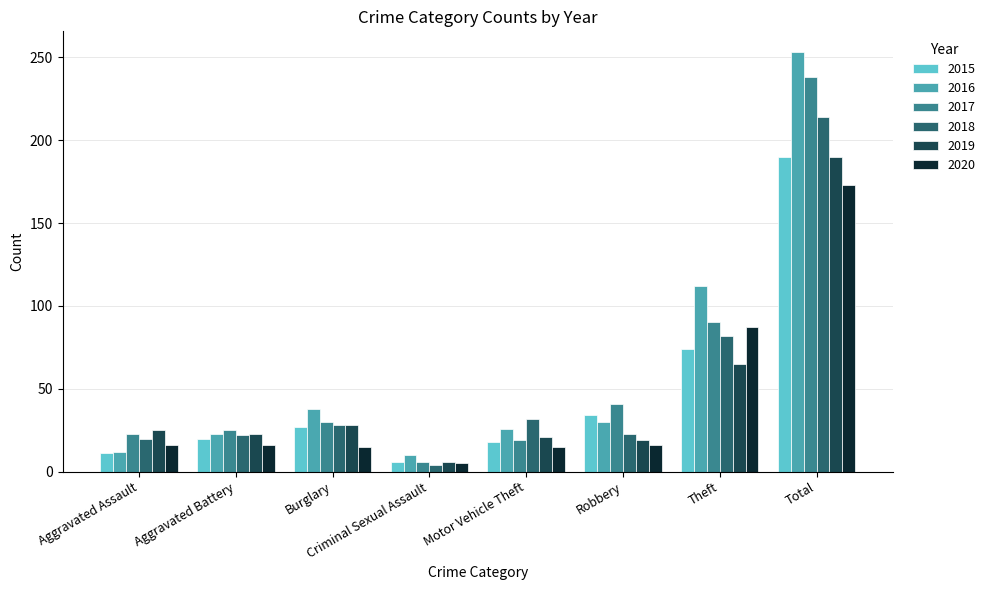

Which label corresponds to the largest value in the chart?

Total